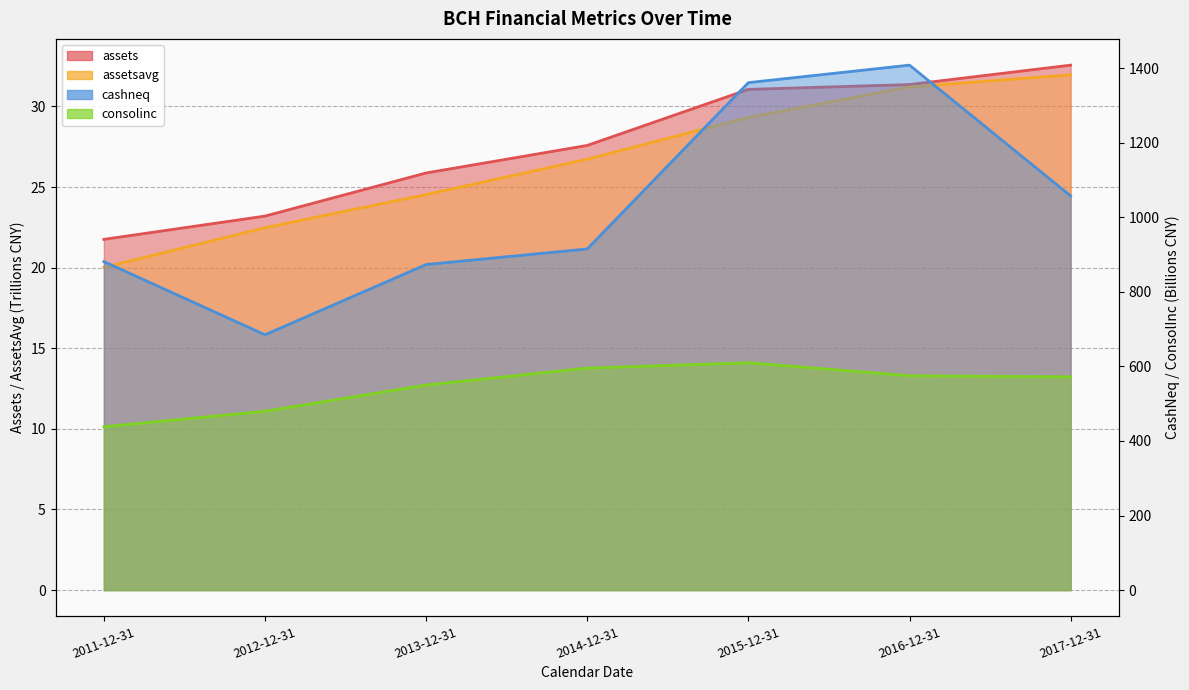

At which label does consolinc first exceed 572?

2014-12-31